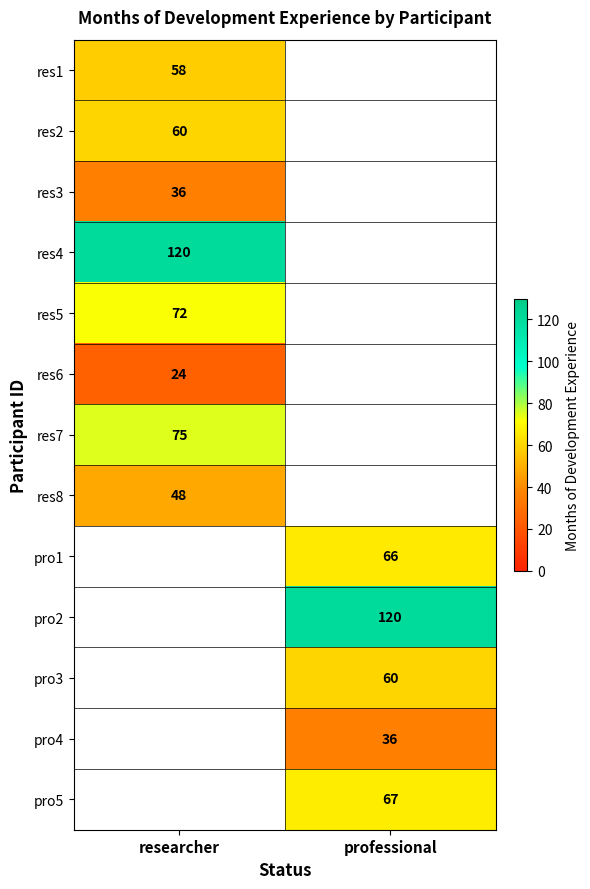

Is the value of res4 at researcher greater than the value of pro1 at professional?

Yes